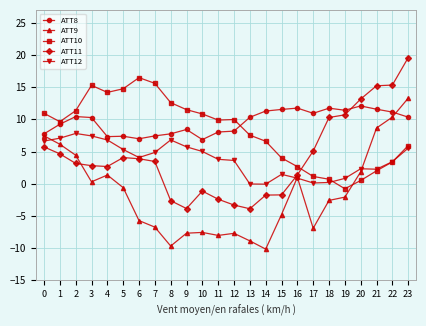

What is the smallest value displayed?

-10.2